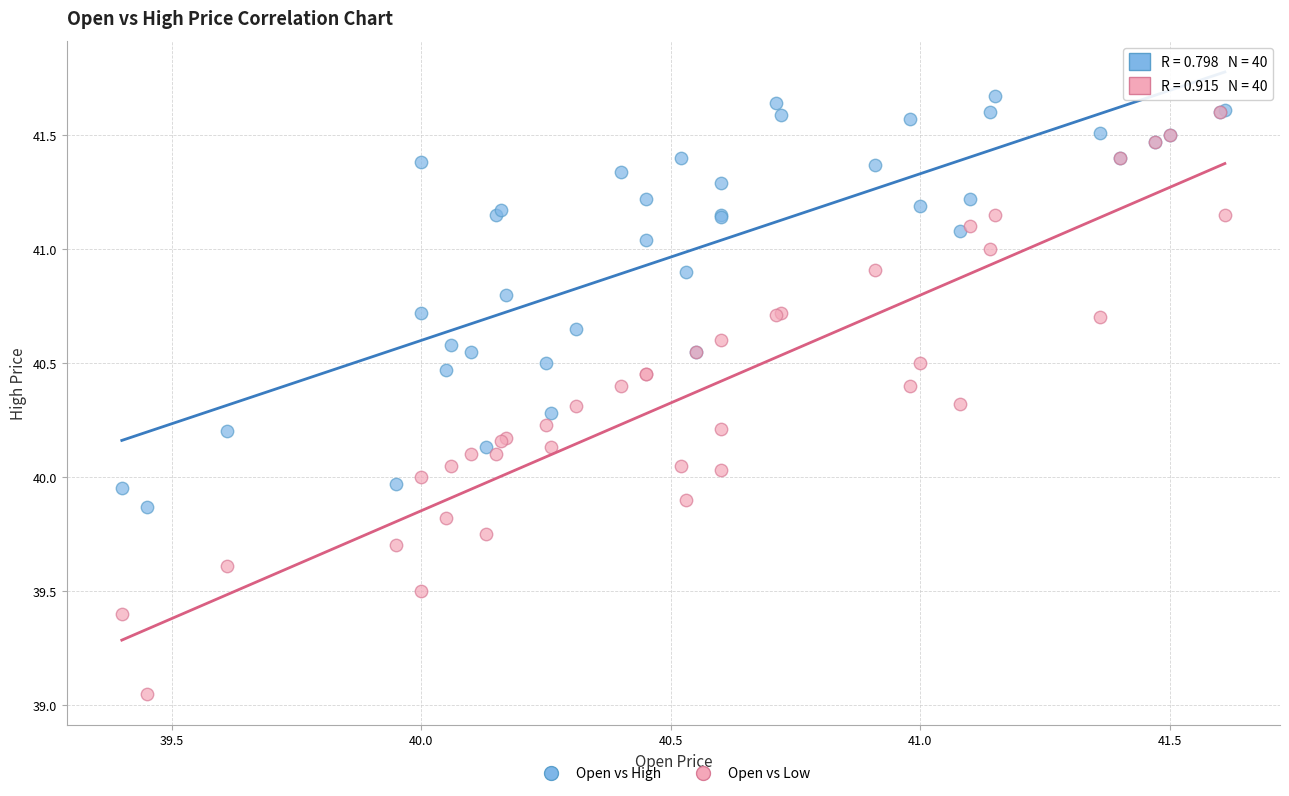

Which series has the largest Y range (max minus min)?

Open vs Low